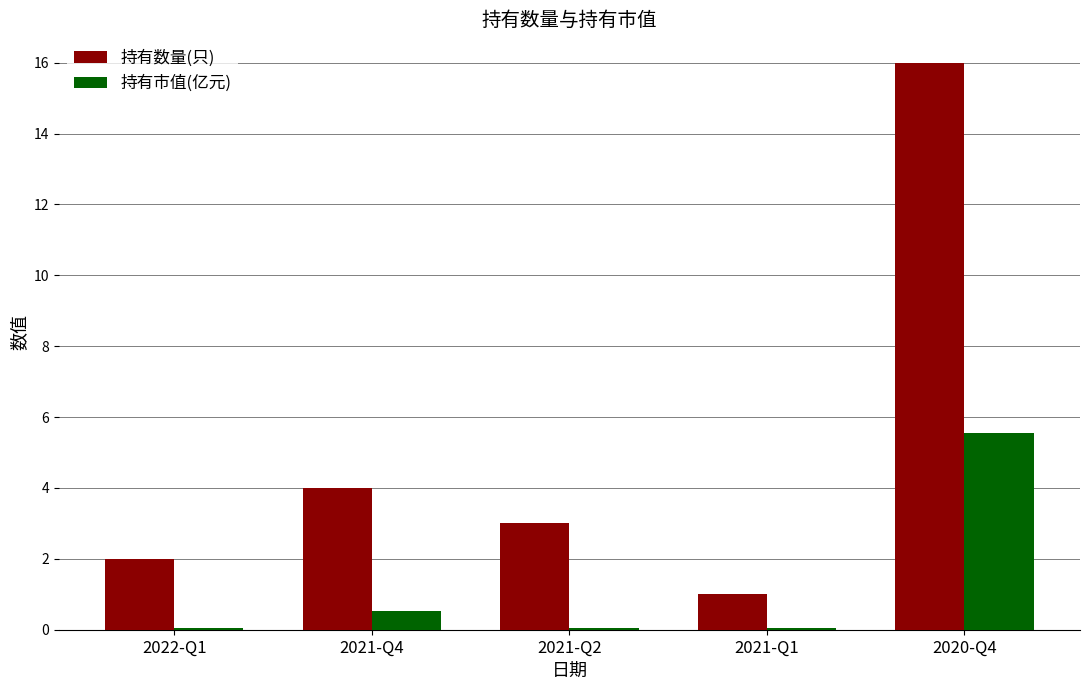

Is it true that 持有数量(只) equals 3.5 at 2022-Q1?

False